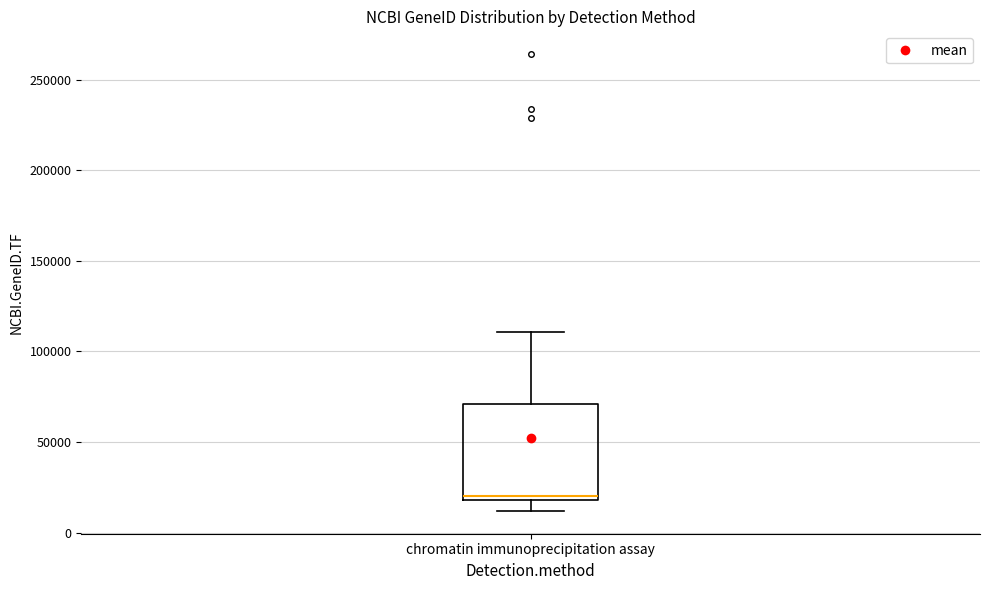

Where is the upper edge of the box for chromatin immunoprecipitation assay on the y-axis? The values are not printed on the chart, so give them approximately, as read against the axis.

70000